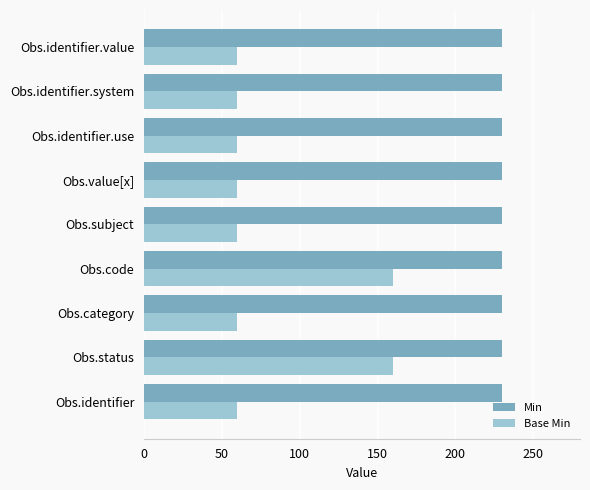

Is it true that Base Min equals 211 at Obs.status?

False